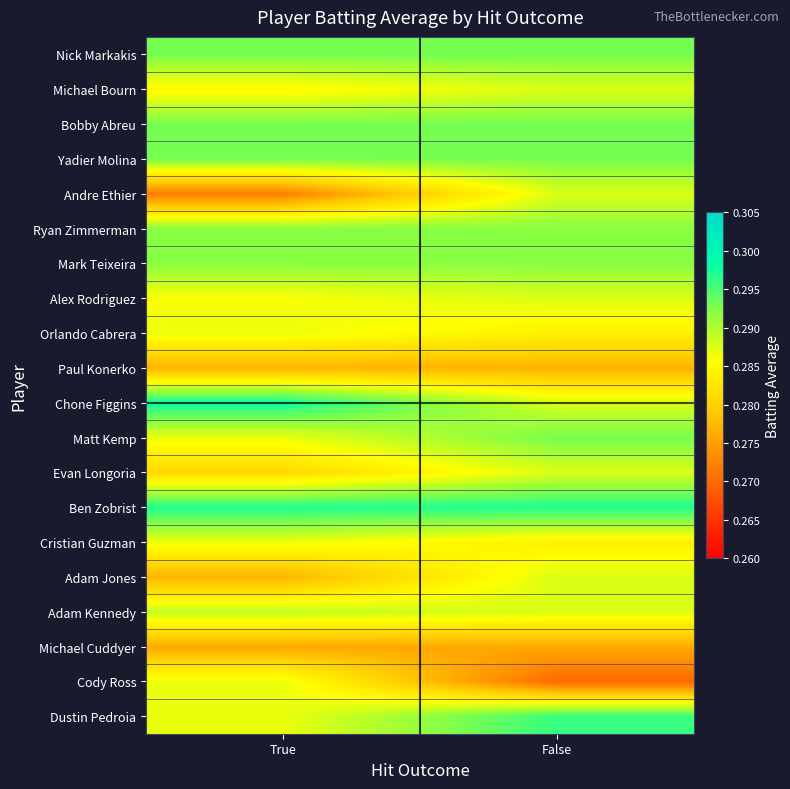

Reading right to left, extract all data points from this chart.

Nick Markakis: False=0.3	True=0.3
Michael Bourn: False=0.3	True=0.3
Bobby Abreu: False=0.3	True=0.3
Yadier Molina: False=0.3	True=0.3
Andre Ethier: False=0.3	True=0.3
Ryan Zimmerman: False=0.3	True=0.3
Mark Teixeira: False=0.3	True=0.3
Alex Rodriguez: False=0.3	True=0.3
Orlando Cabrera: False=0.3	True=0.3
Paul Konerko: False=0.3	True=0.3
Chone Figgins: False=0.3	True=0.3
Matt Kemp: False=0.3	True=0.3
Evan Longoria: False=0.3	True=0.3
Ben Zobrist: False=0.3	True=0.3
Cristian Guzman: False=0.3	True=0.3
Adam Jones: False=0.3	True=0.3
Adam Kennedy: False=0.3	True=0.3
Michael Cuddyer: False=0.3	True=0.3
Cody Ross: False=0.3	True=0.3
Dustin Pedroia: False=0.3	True=0.3